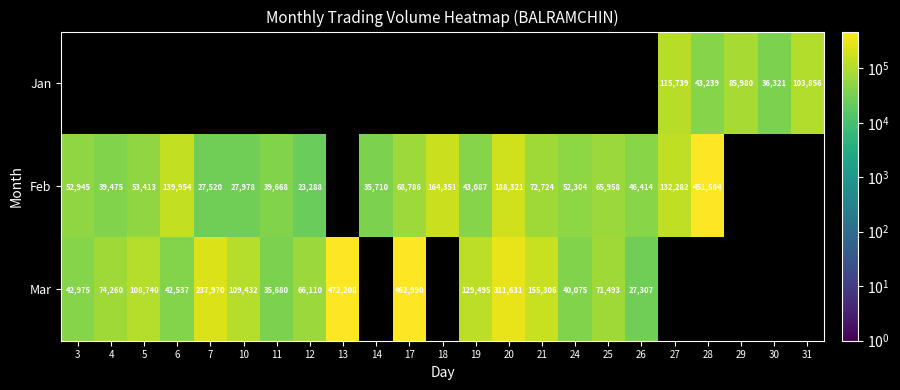

The value of Feb at 17 is 68786. True or false?

True